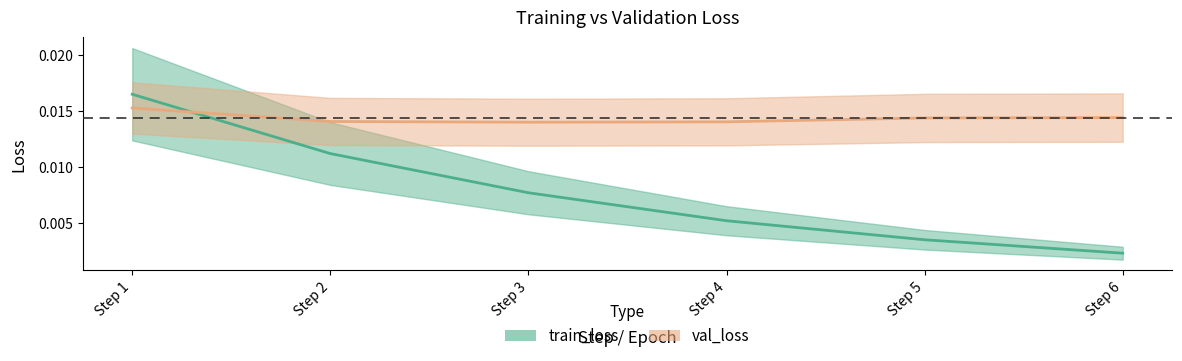

How many intersections are there between val_loss and train_loss?

1